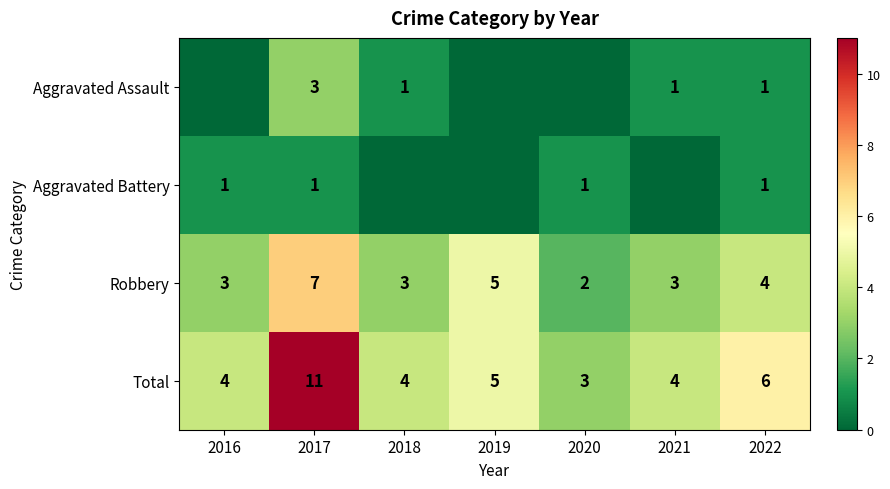

Which category has the highest value across all series?

2017